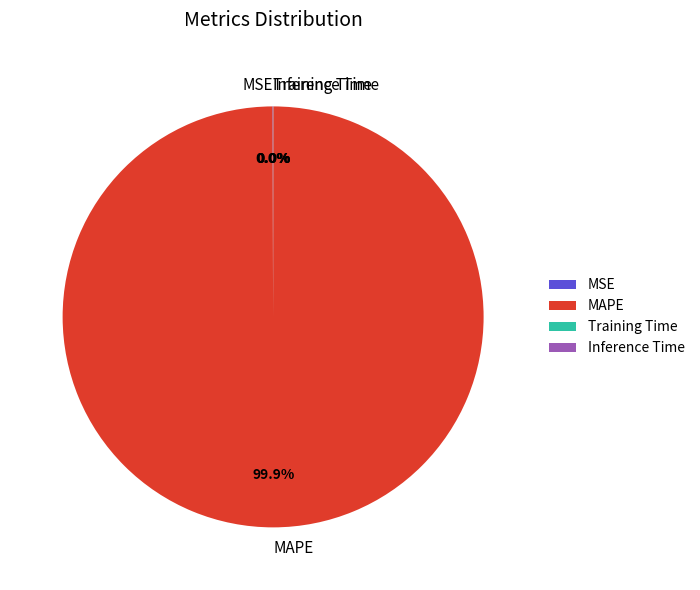

What is the largest slice in the pie chart?

MAPE